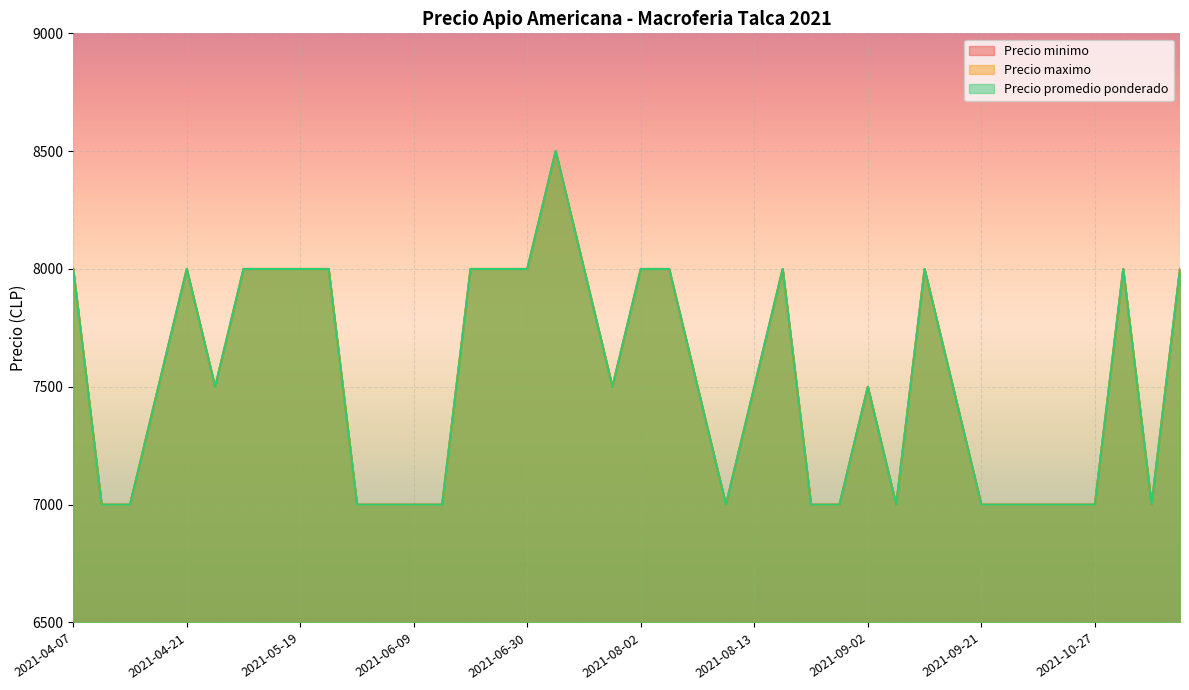

At which label does Precio maximo reach its minimum?

2021-04-09